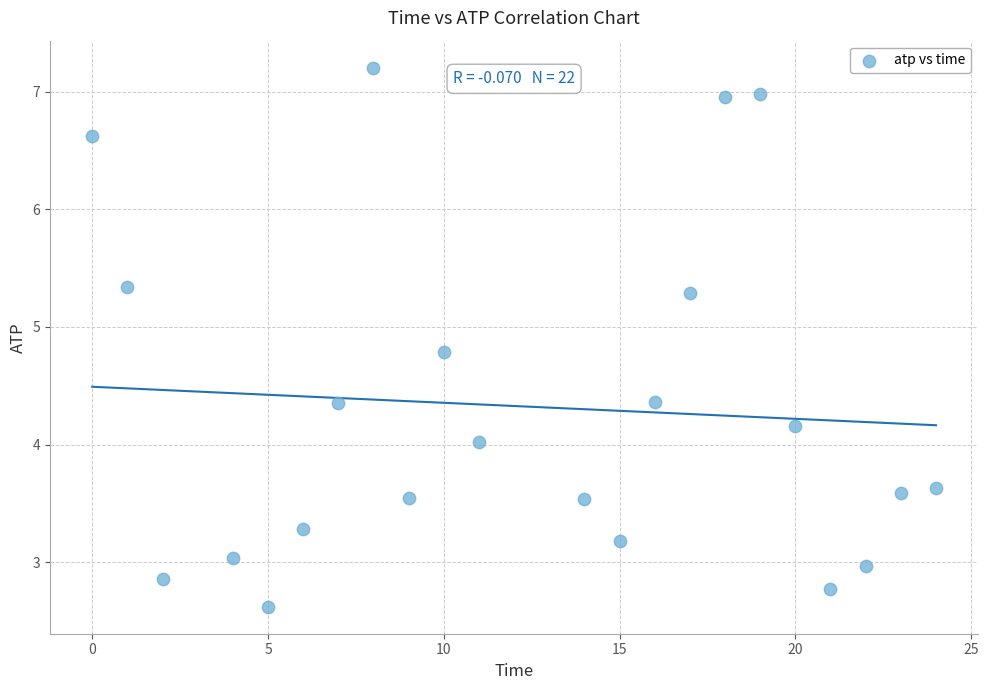

What is the range of Y values (max minus min)?

4.6